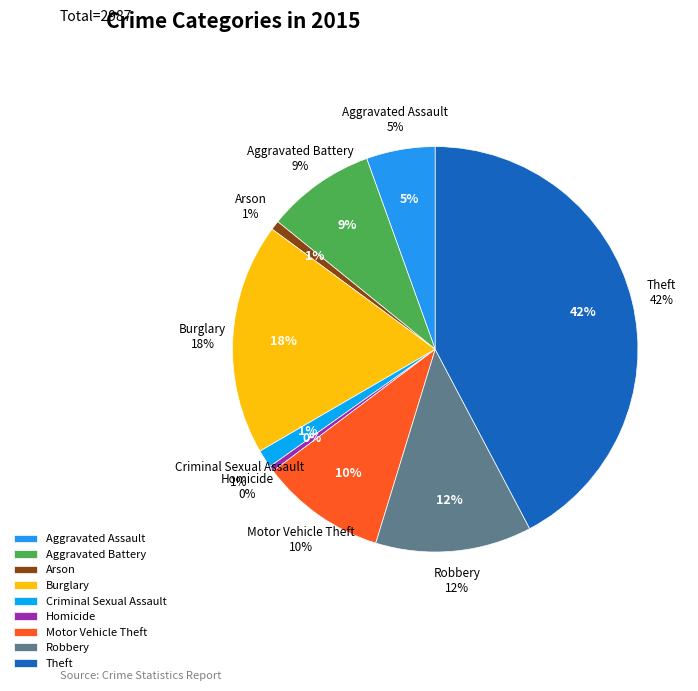

Is Homicide the majority of the pie?

No